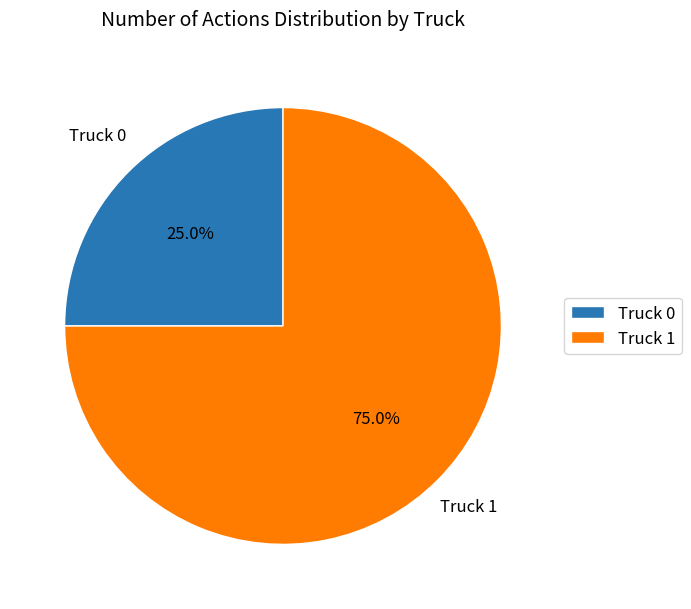

What is the majority slice?

Truck 1